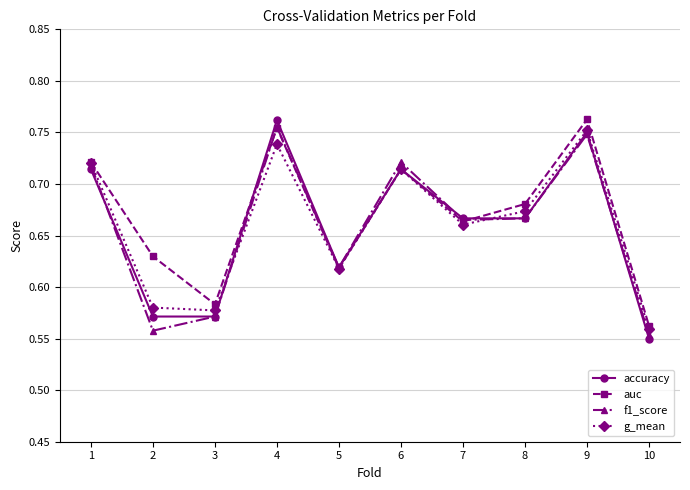

Which series changed the most between 4 and 7?

accuracy